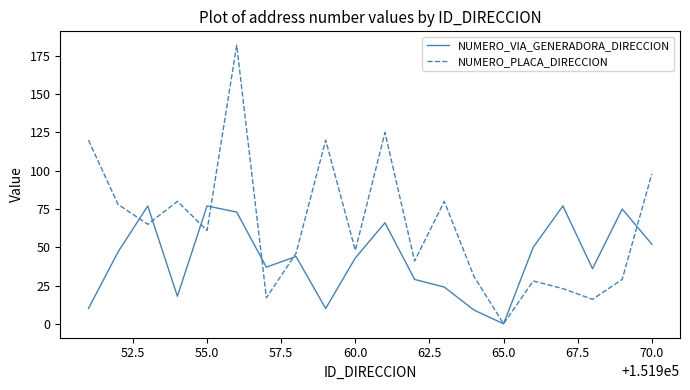

How many values in the NUMERO_PLACA_DIRECCION series are below 61?

10